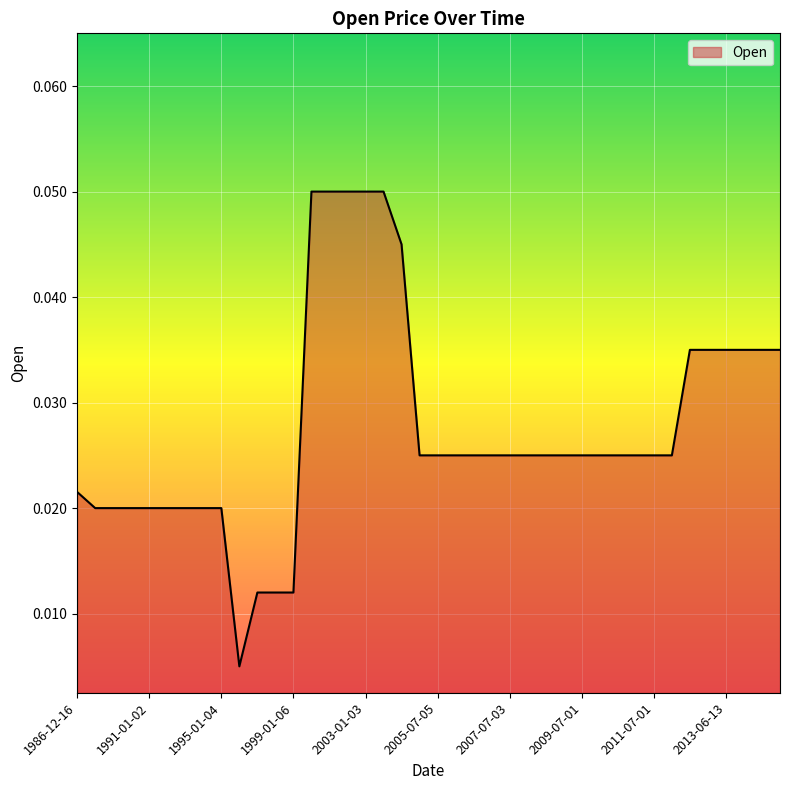

The value at 2013-06-13 is 0.1. True or false?

False